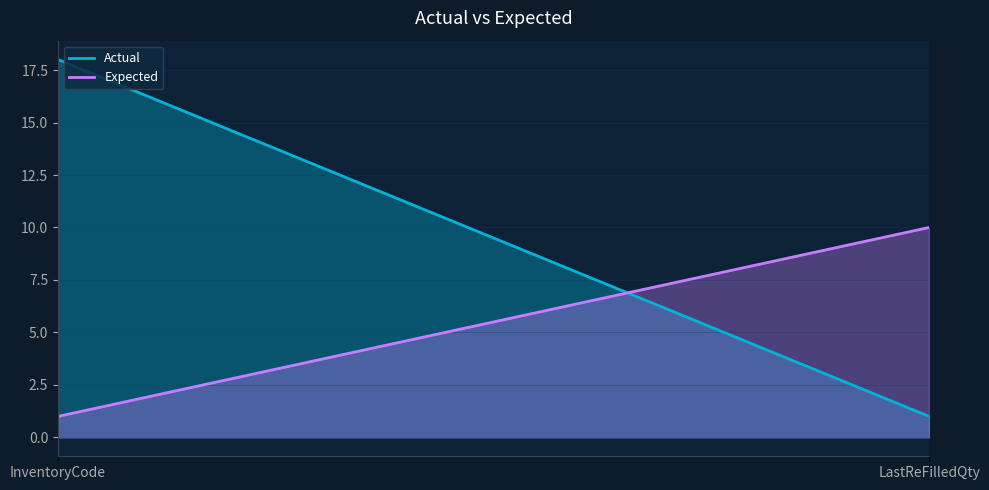

What is the sum of all Expected values?

11